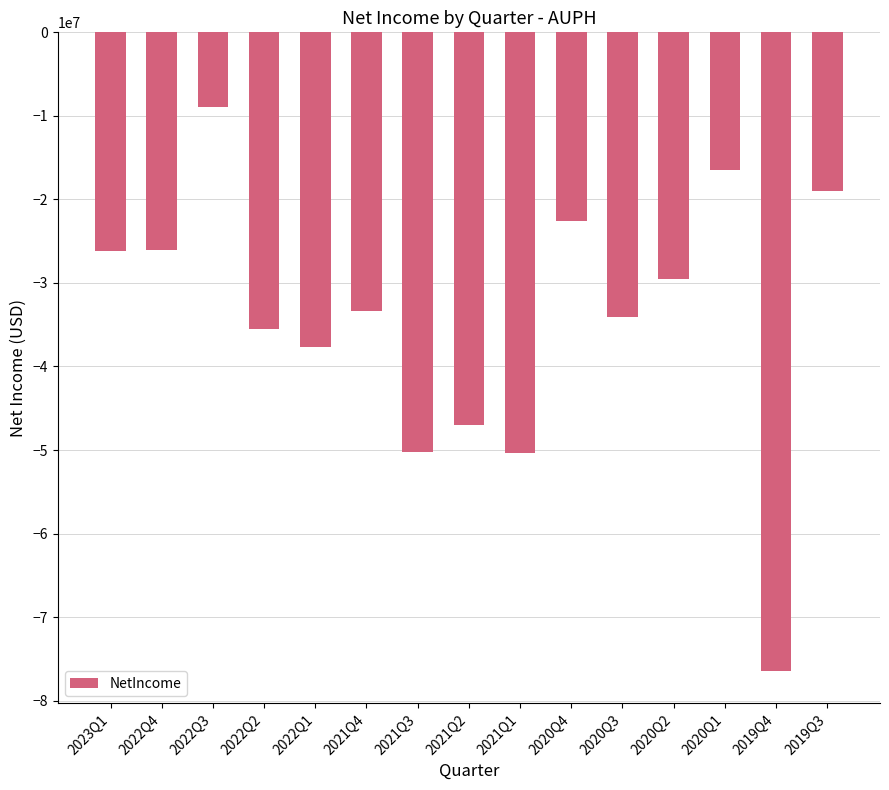

The chart shows a value of -8989000 at 2022Q3. True or false?

True